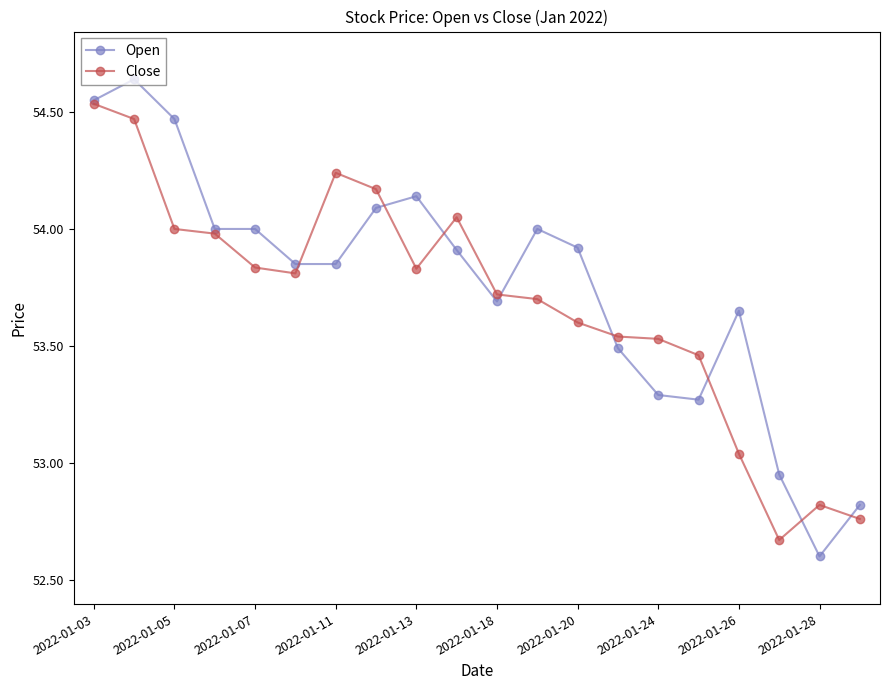

True or false: Close has more than 2 points higher than both neighbors.

True